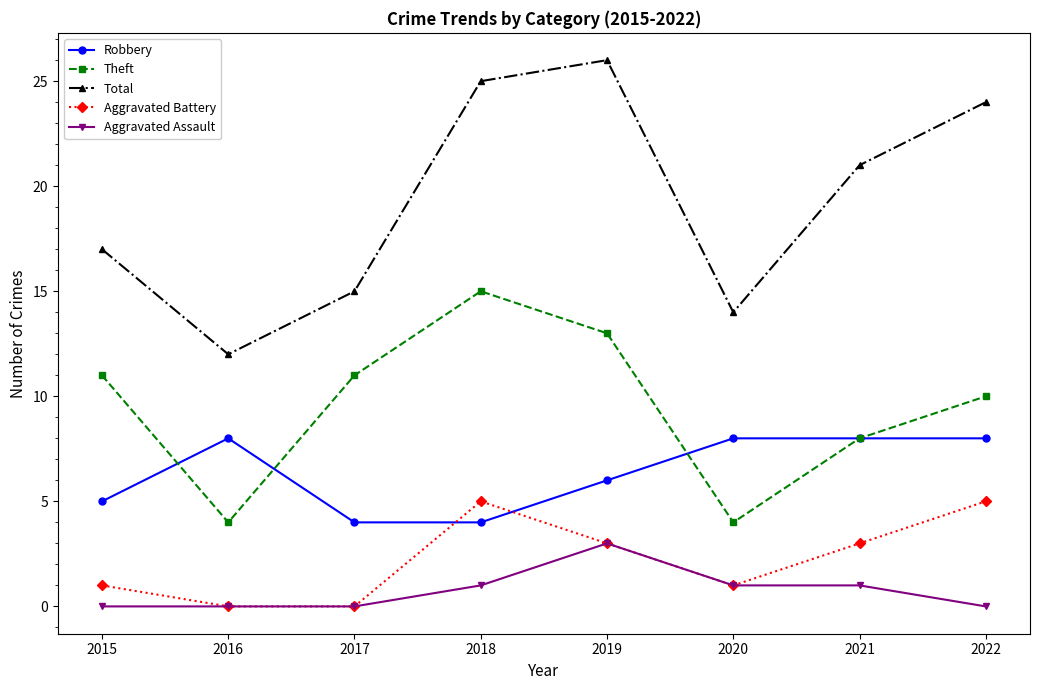

Which series changed the most between 2015 and 2018?

Total